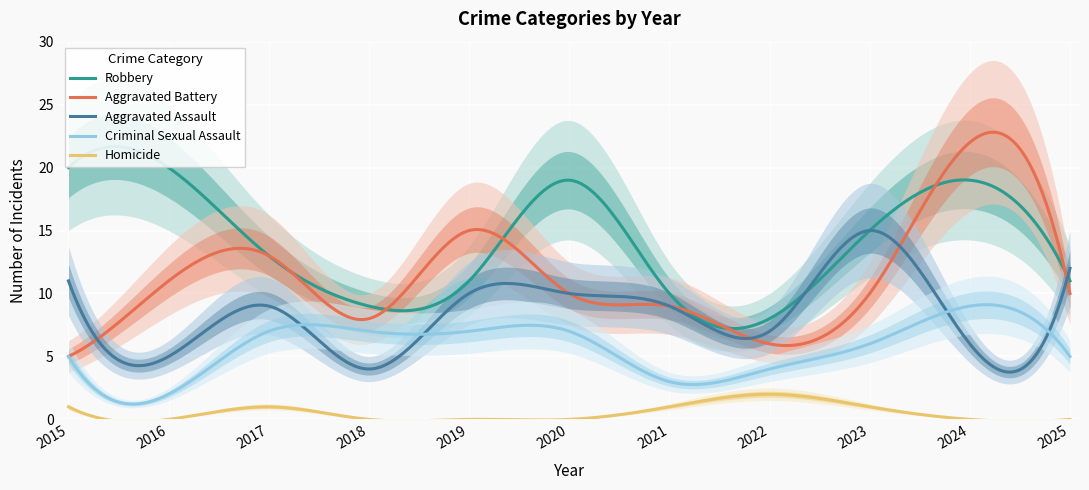

Reading left to right, extract all data points from this chart.

Aggravated Assault: 2015=11	2016=5	2017=9	2018=4	2019=10	2020=10	2021=9	2022=7	2023=15	2024=6	2025=12
Aggravated Battery: 2015=5	2016=11	2017=13	2018=8	2019=15	2020=10	2021=9	2022=6	2023=10	2024=22	2025=10
Criminal Sexual Assault: 2015=5	2016=2	2017=7	2018=7	2019=7	2020=7	2021=3	2022=4	2023=6	2024=9	2025=5
Robbery: 2015=20	2016=20	2017=13	2018=9	2019=11	2020=19	2021=10	2022=8	2023=15	2024=19	2025=11
Homicide: 2015=1	2016=0	2017=1	2018=0	2019=0	2020=0	2021=1	2022=2	2023=1	2024=0	2025=0